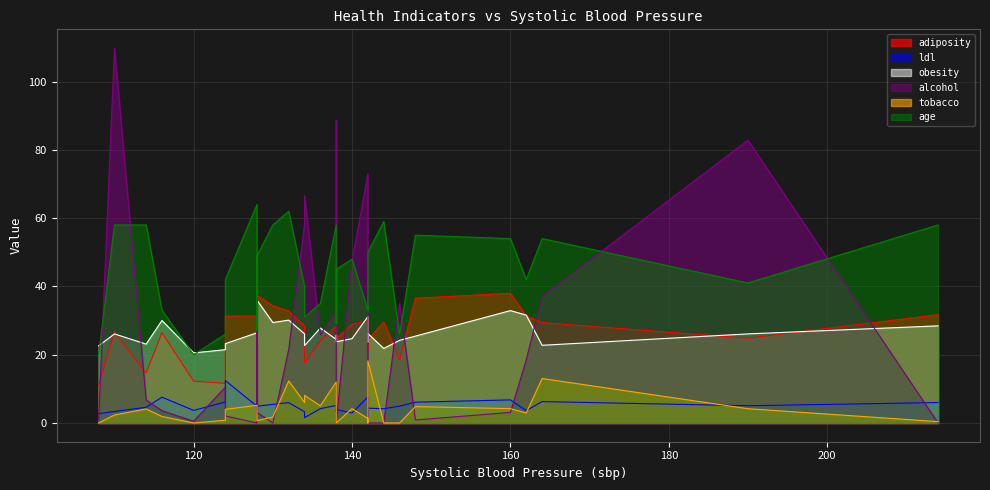

True or false: tobacco and age cross at least once.

False